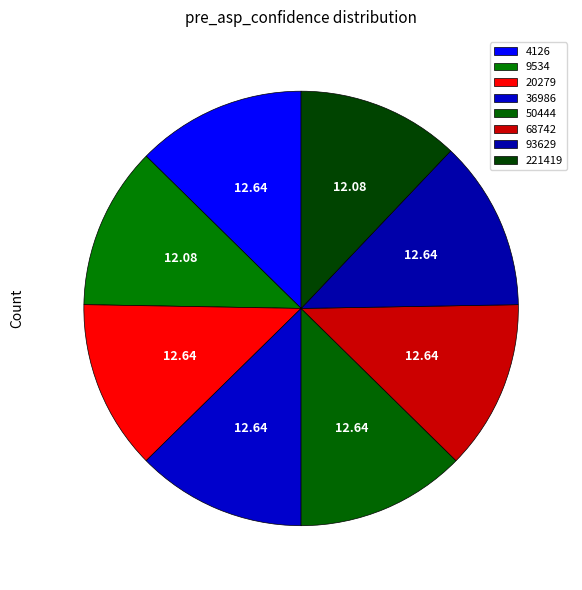

Do 221419 and 50444 together represent more than half of the pie?

No